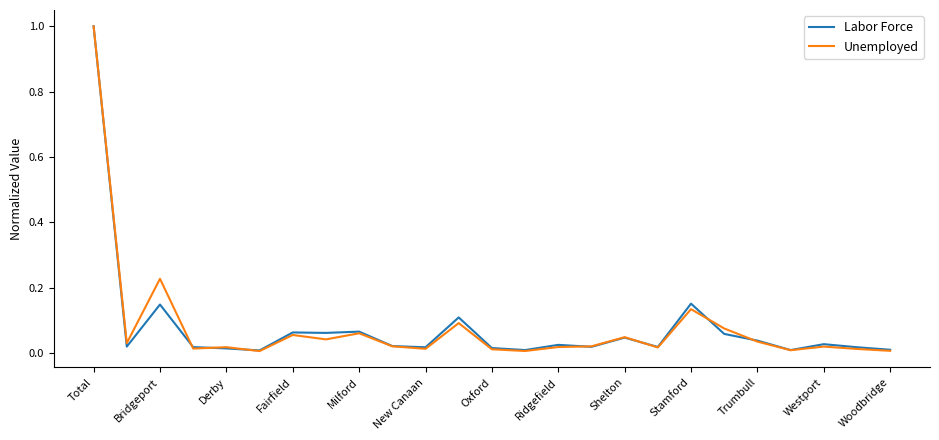

What is the greatest value displayed?

1.0